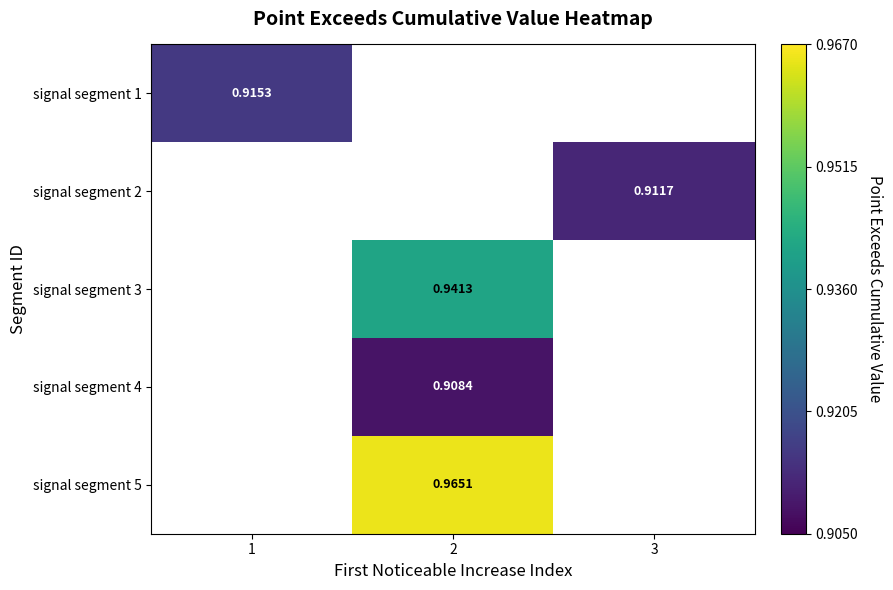

Is the value of signal segment 1 at 1 greater than the value of signal segment 4 at 2?

Yes